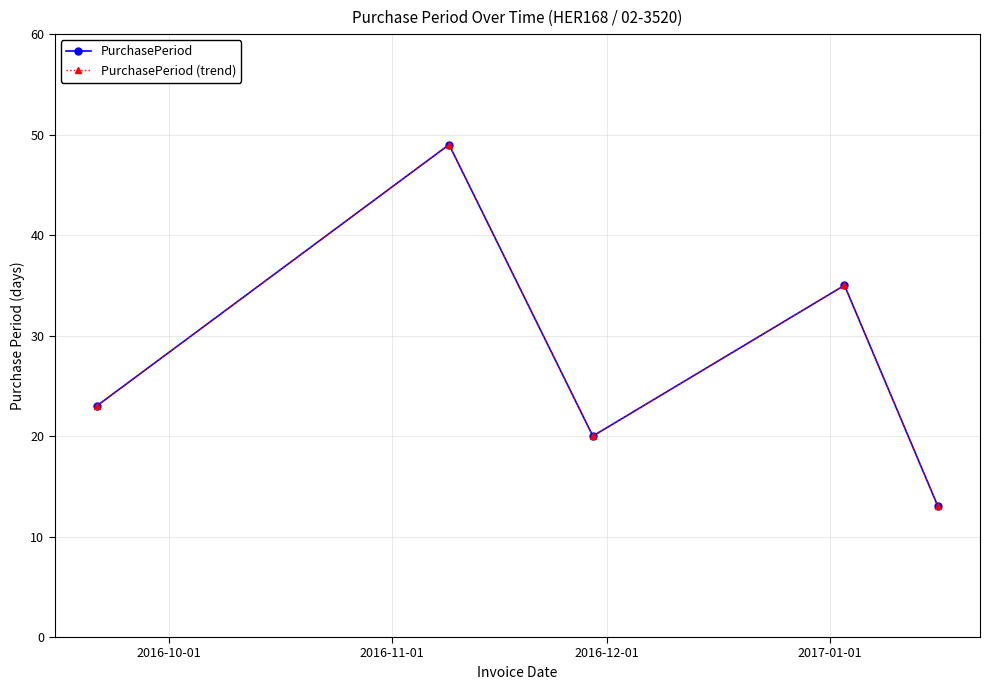

At which label is PurchasePeriod (trend) closest to 31?

2017-01-01